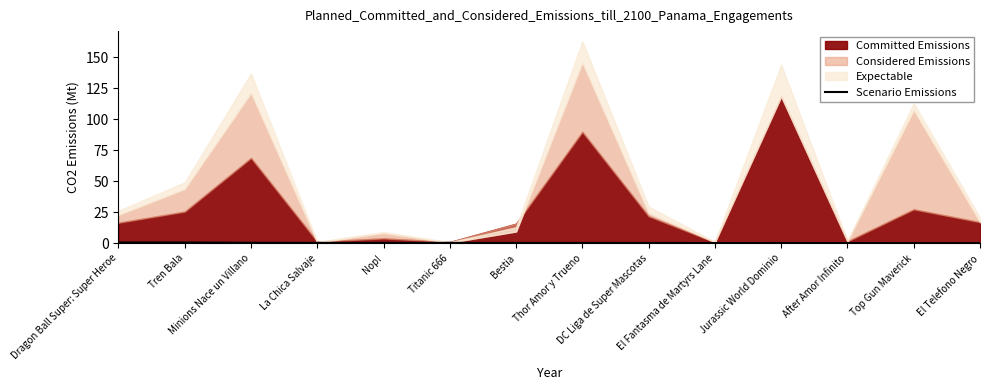

Is it true that the value at Thor Amor y Trueno is 0.5?

False